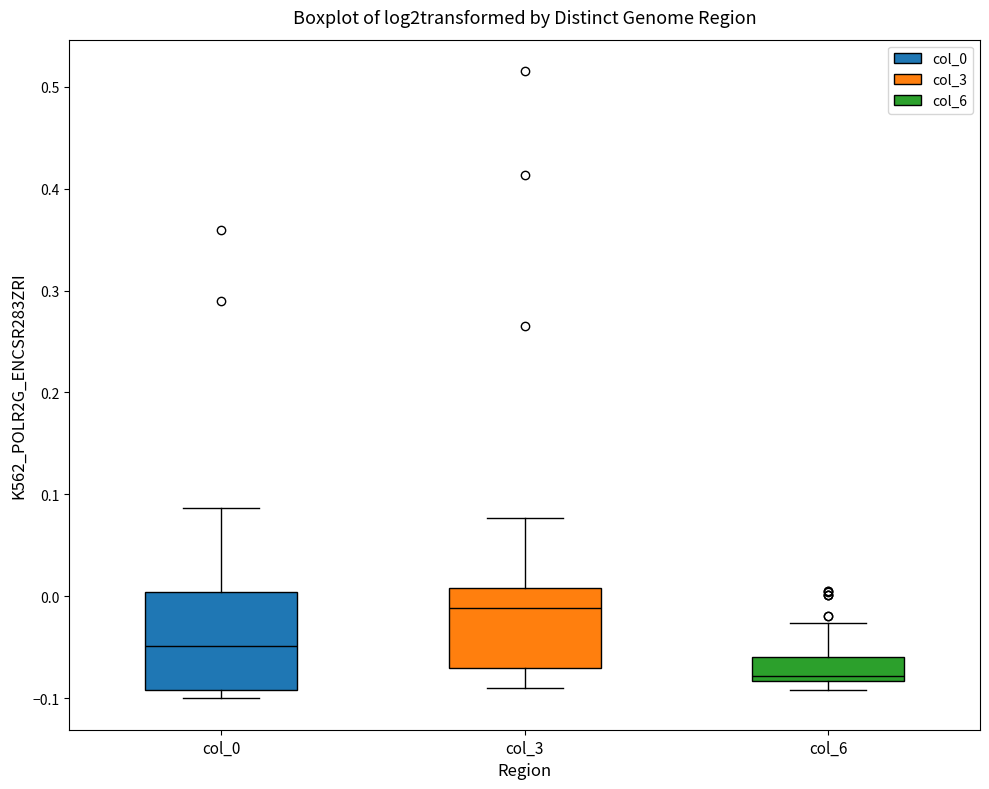

Reading left to right, read every box against the y-axis: the position of its median line, the range the box covers, and the ends of its whiskers. The values are not printed on the chart, so give them approximately, as read against the axis.

col_0: median -0.05, box -0.09 to 0.00, whiskers -0.10 to 0.09
col_3: median -0.01, box -0.07 to 0.01, whiskers -0.09 to 0.08
col_6: median -0.08 (just above the box's lower edge), box -0.08 to -0.06, whiskers -0.09 to -0.03